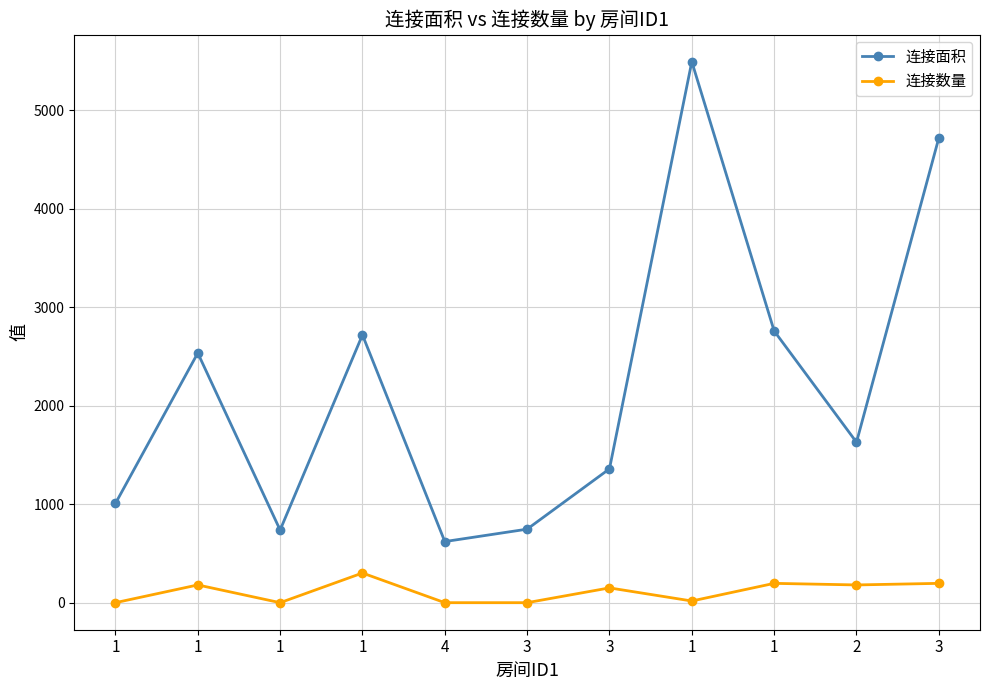

The 连接面积 series shows 5490 at 1. True or false?

True